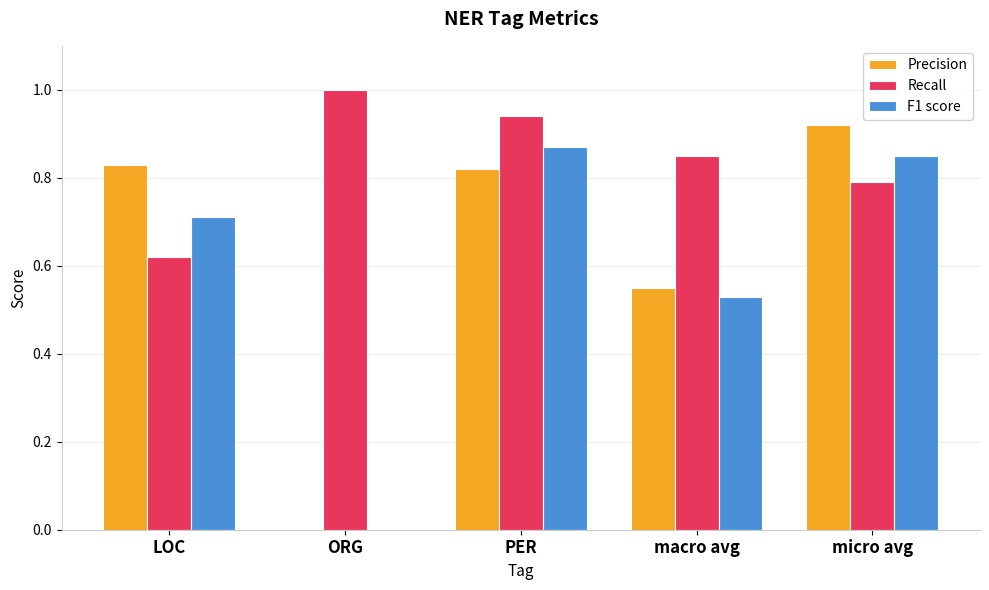

Which series changed the most between LOC and ORG?

Precision